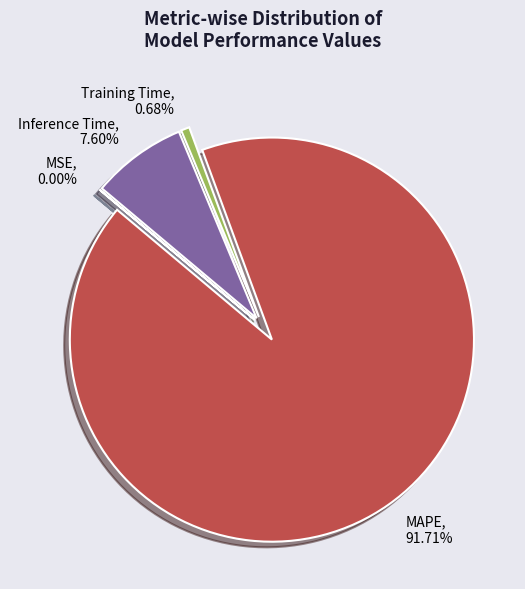

Which category accounts for the majority?

MAPE